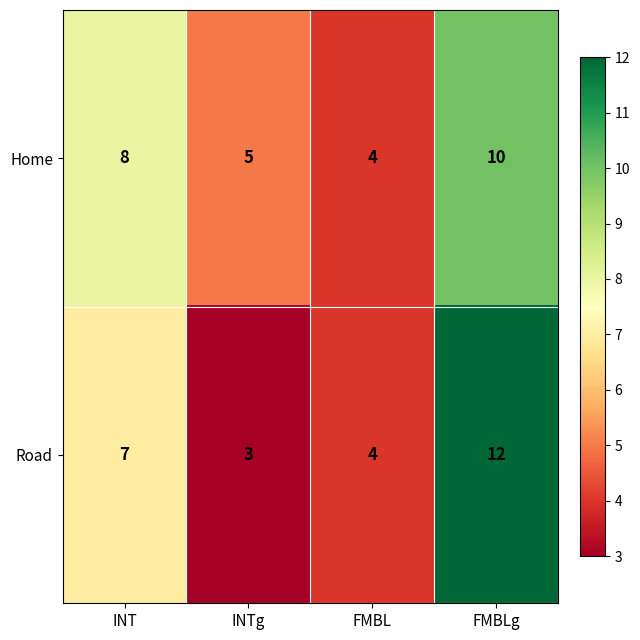

At which category is the sum across all series the highest?

FMBLg